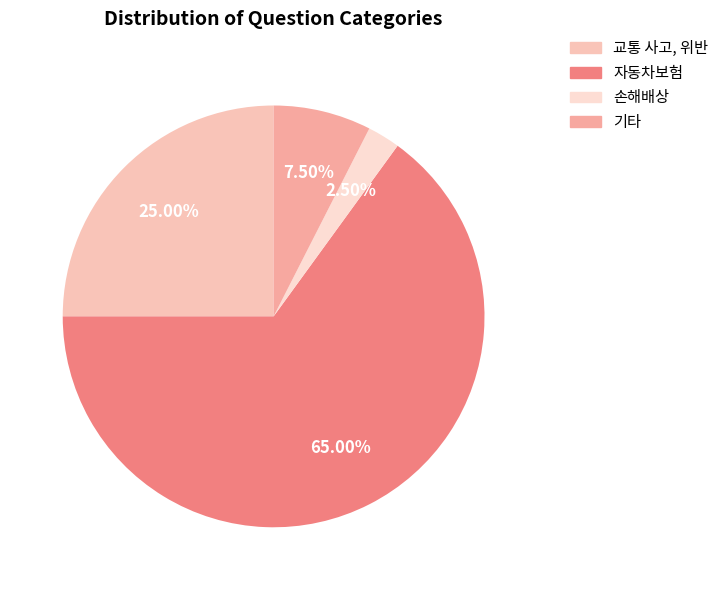

How many slices are in this pie chart?

4